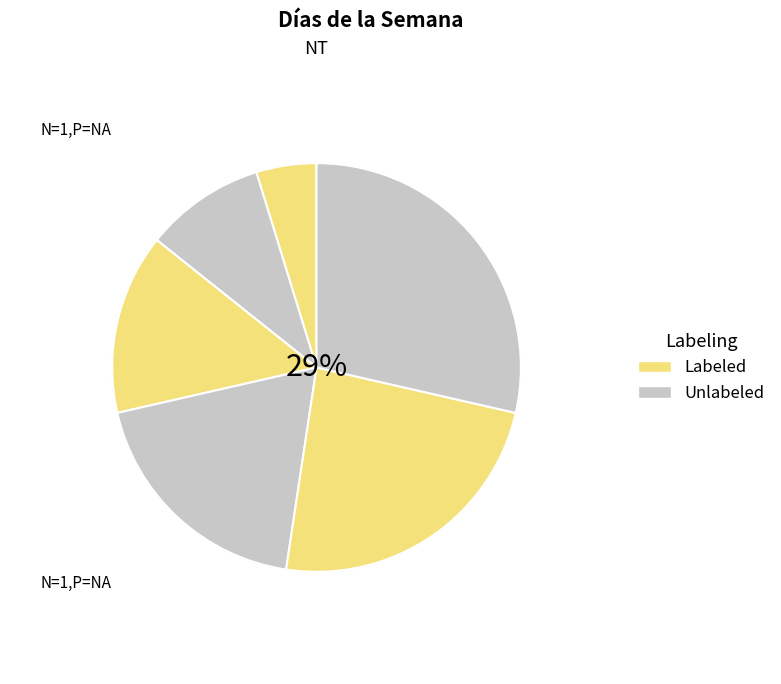

How many slices are in this pie chart?

6